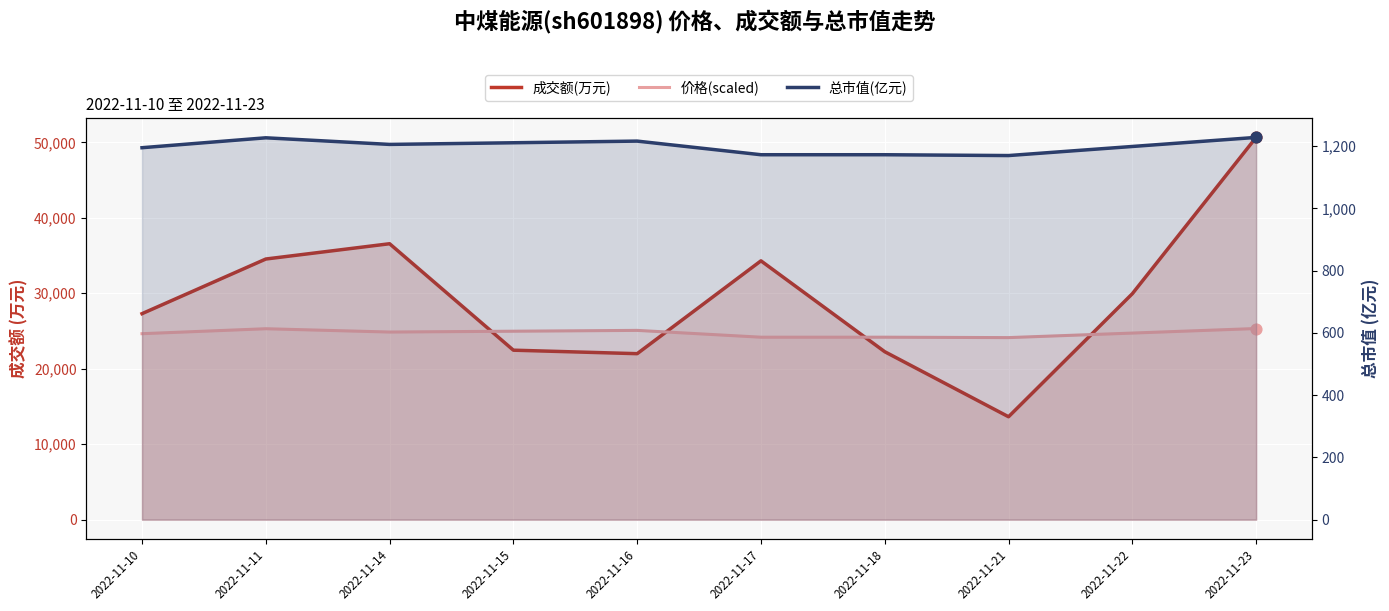

Is the value of 总市值(亿元) at 2022-11-17 greater than the value of 成交额(万元) at 2022-11-22?

No